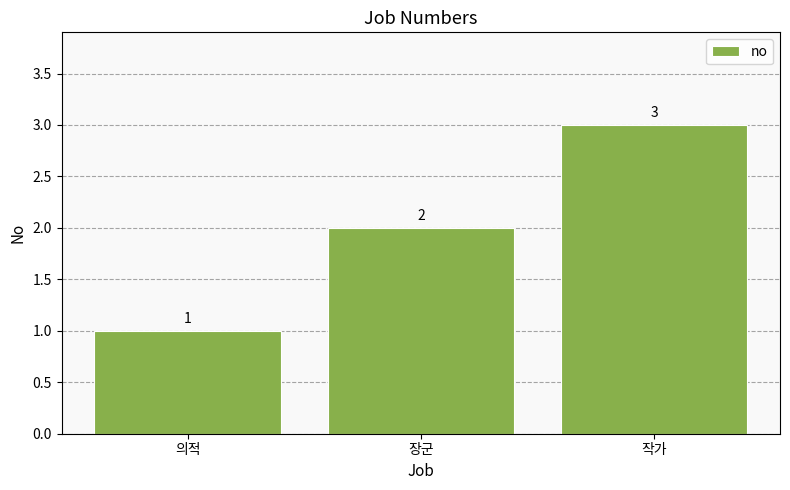

The value at 작가 is 1. True or false?

False